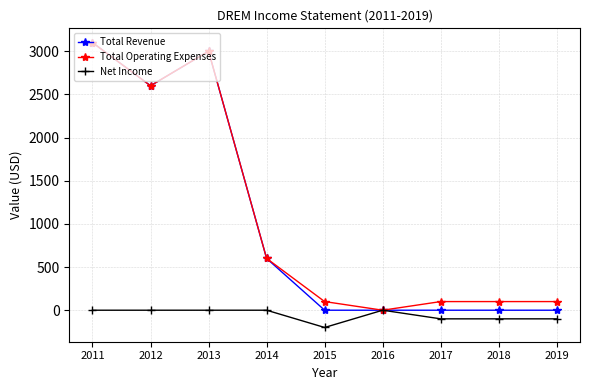

How many data points in Net Income are less than 0?

4